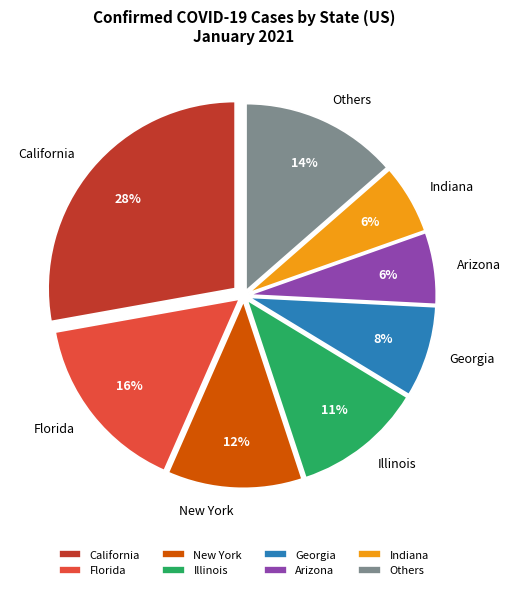

Combined, do Arizona and Illinois account for over 50%?

No